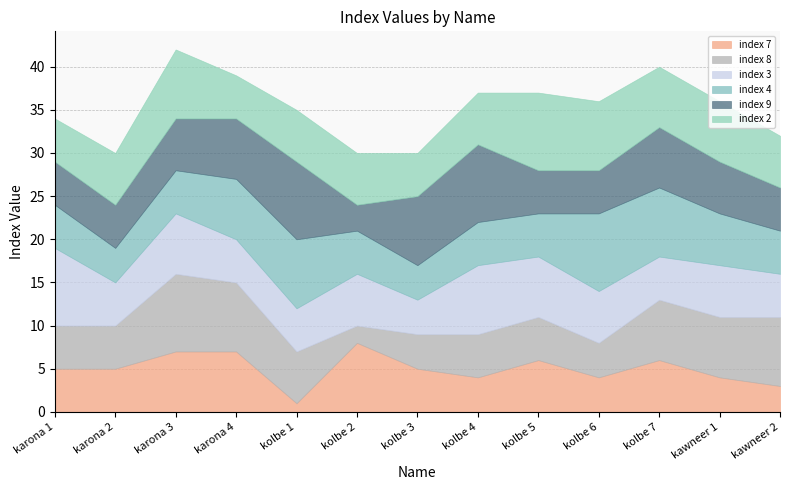

How many series are shown in this chart?

6